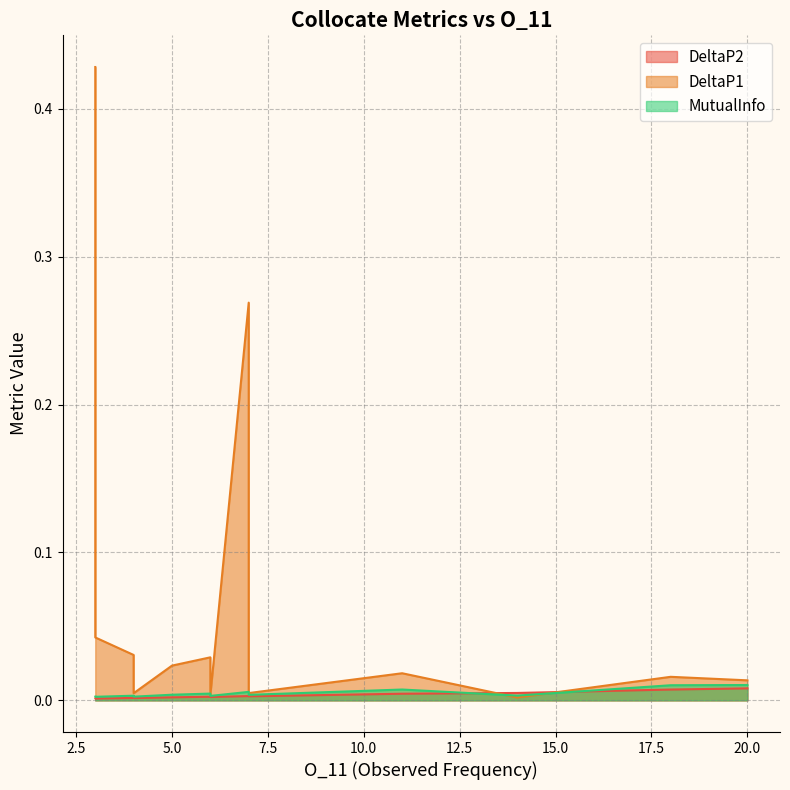

How many times do MutualInfo and DeltaP2 cross each other?

2